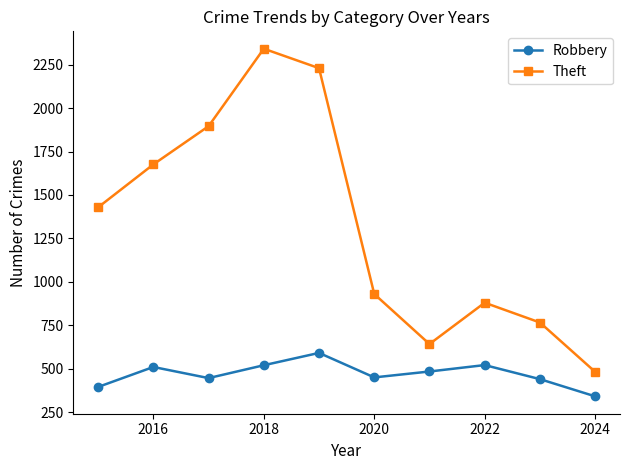

What is the sum of all Robbery values?

4698